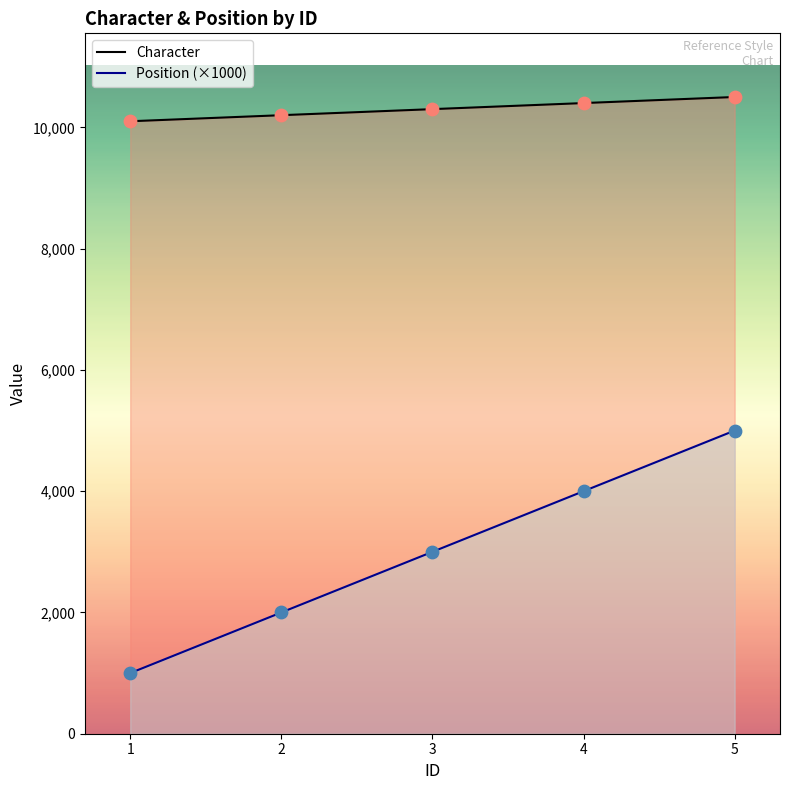

Is the value of Position at 3 greater than the value of Character at 5?

No